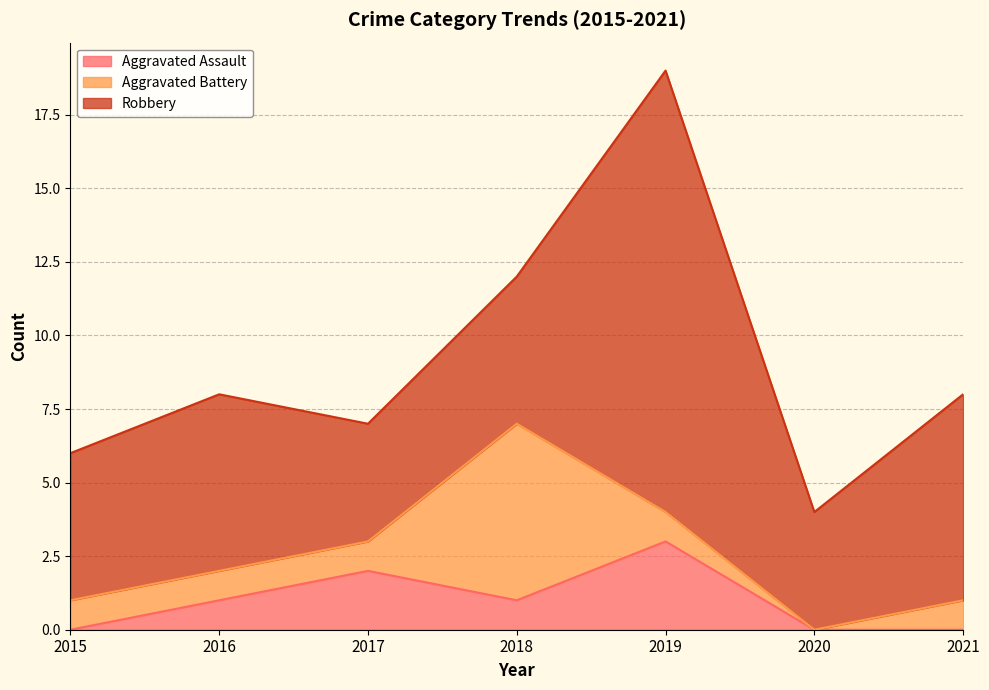

Reading right to left, transcribe all the data shown in this chart.

Aggravated Assault: 0	0	3	1	2	1	0
Aggravated Battery: 1	0	1	6	1	1	1
Robbery: 7	4	15	5	4	6	5